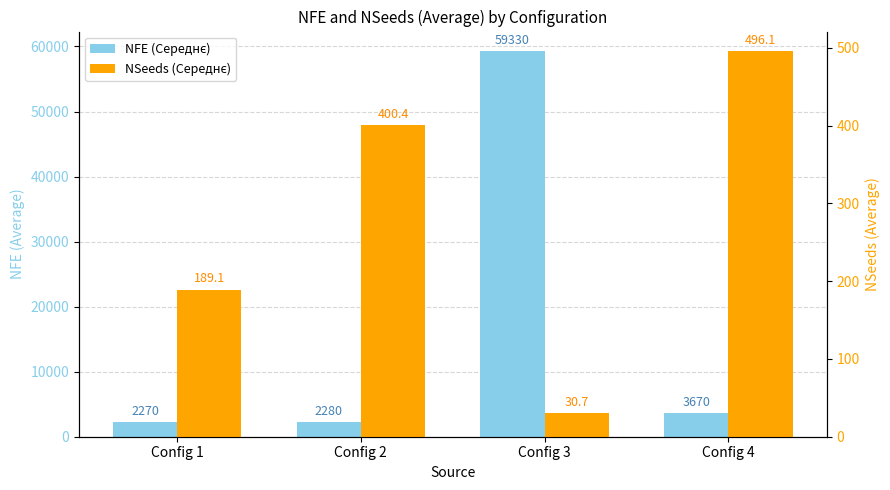

What are all the series names shown in the legend?

NFE (Середнє), NSeeds (Середнє)